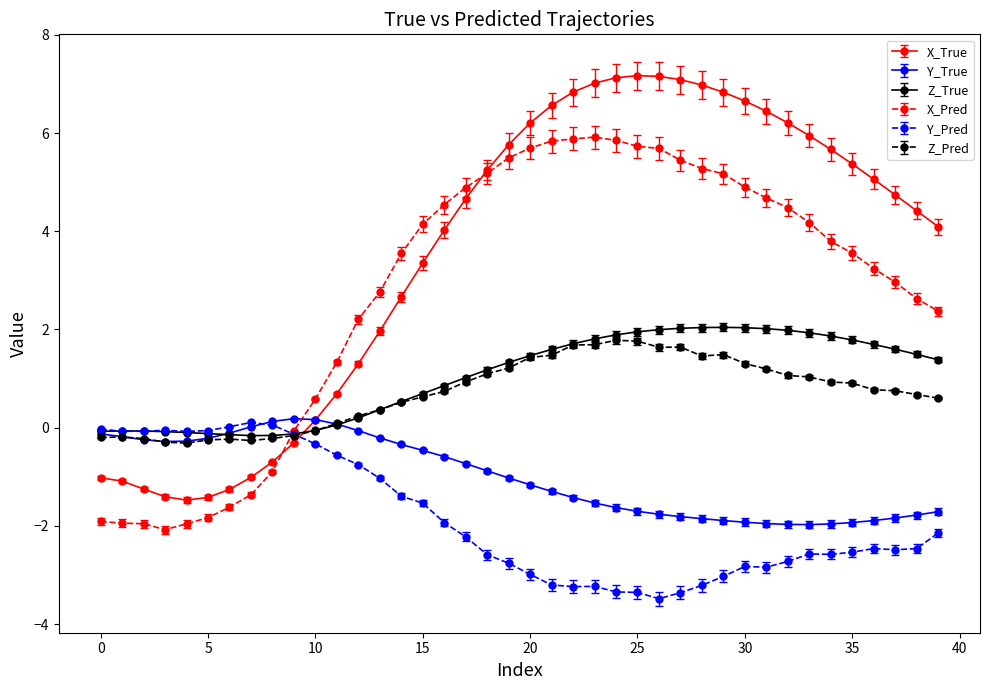

Which series has the largest range (max minus min)?

X_True